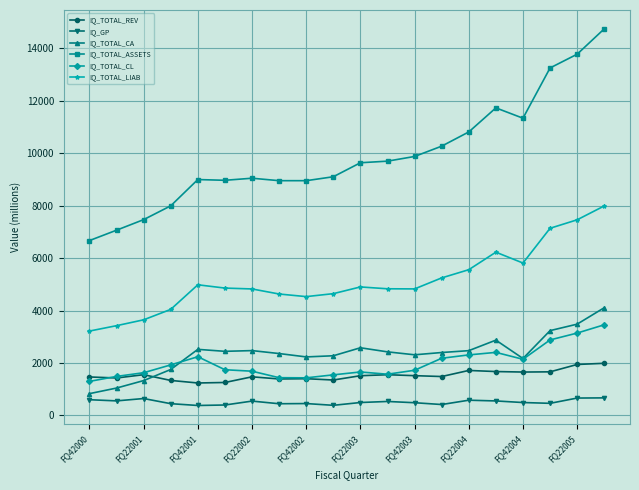

True or false: IQ_TOTAL_ASSETS and IQ_GP intersect in this chart.

False